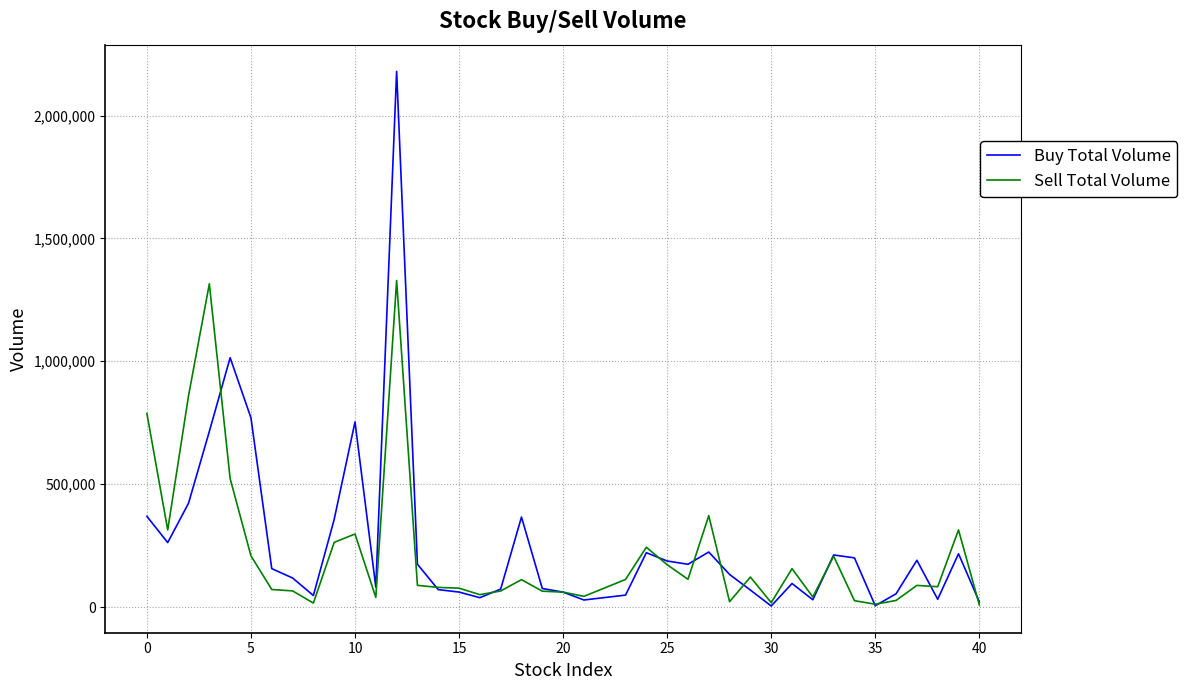

List the series in order of their peak value, highest first.

Buy Total Volume, Sell Total Volume